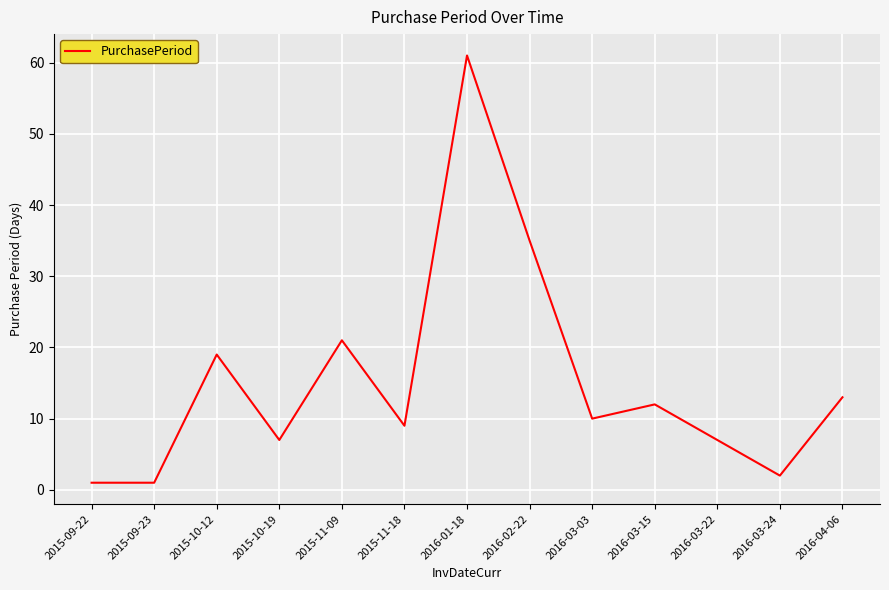

At which label is the value closest to 31?

2016-02-22